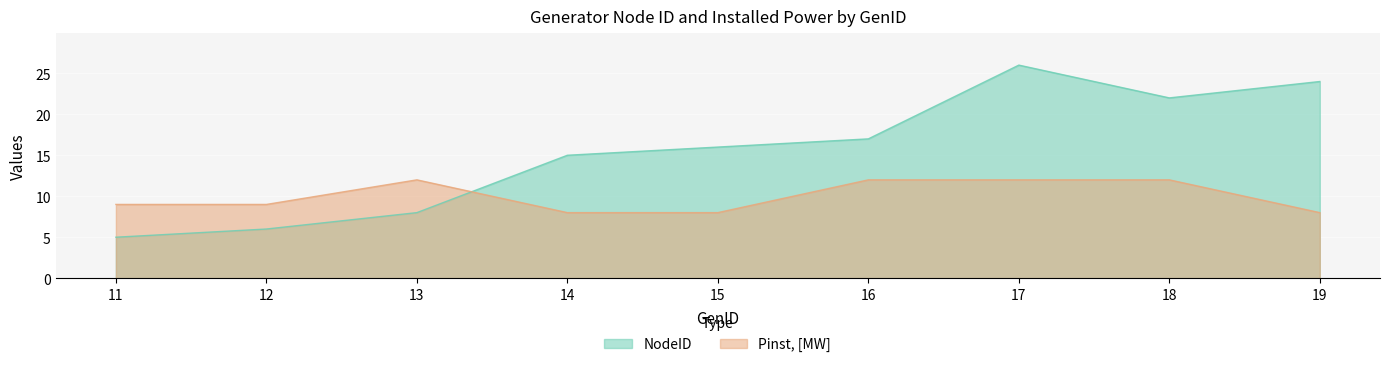

At how many categories does at least one series exceed 11?

7